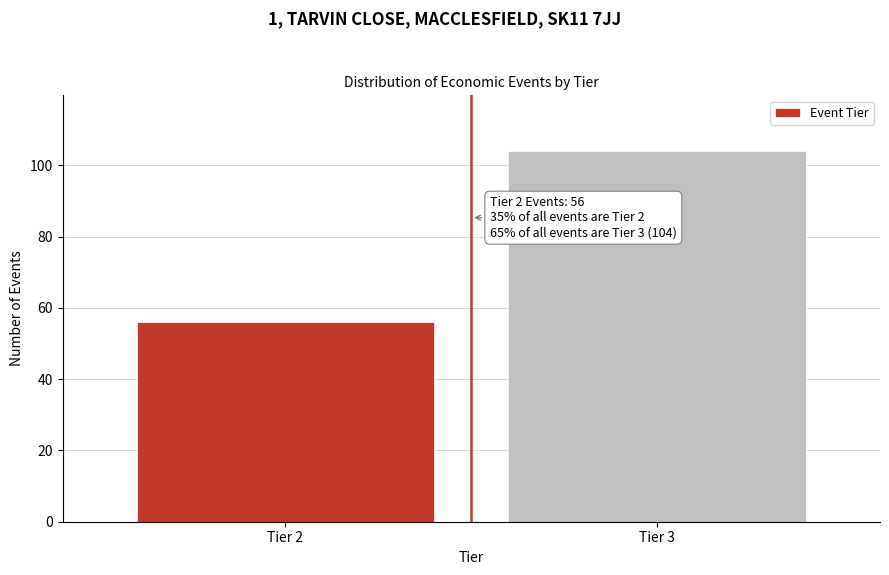

Reading right to left, transcribe all the data shown in this chart.

Tier 3=104	Tier 2=56